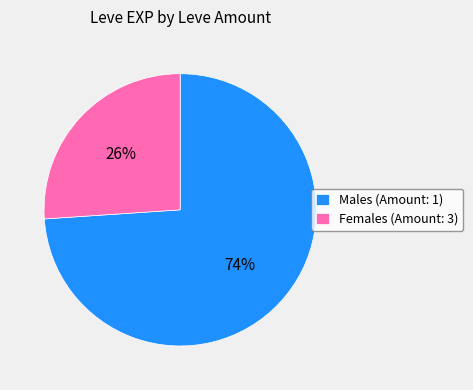

How many segments does this pie chart have?

2